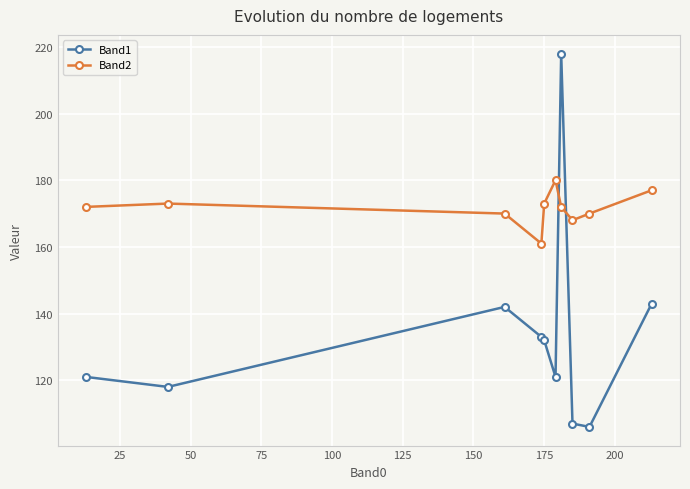

At how many categories does at least one series exceed 154?

10